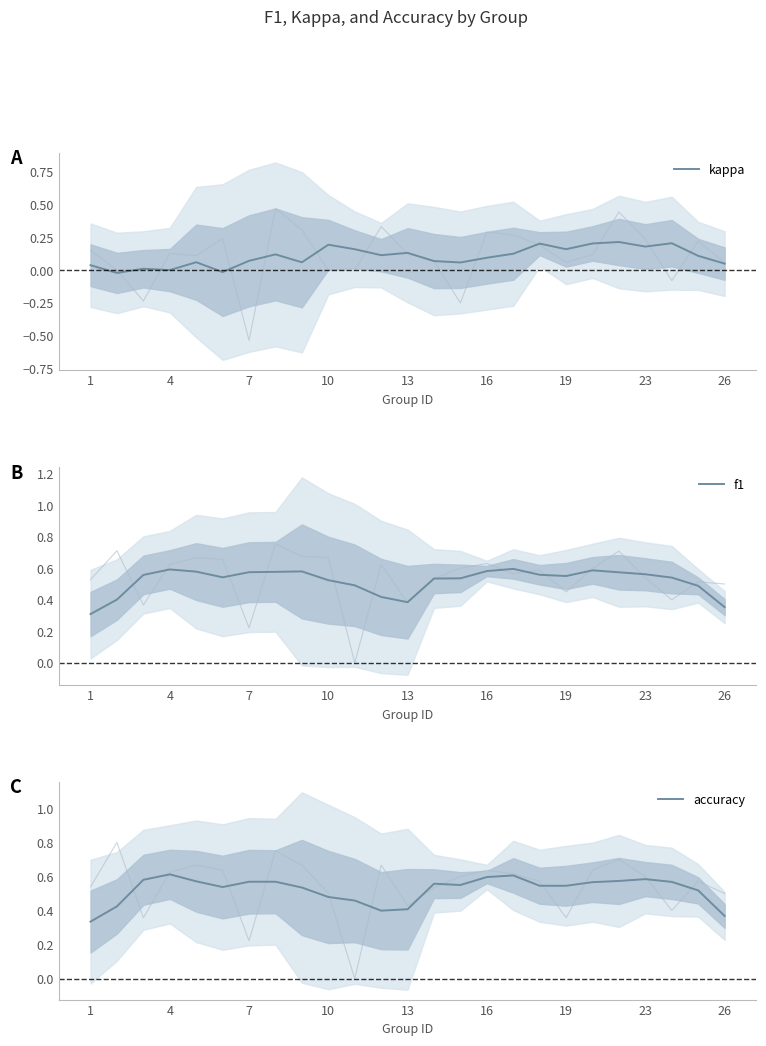

What is the difference between the maximum and minimum values in the f1 series?

0.3